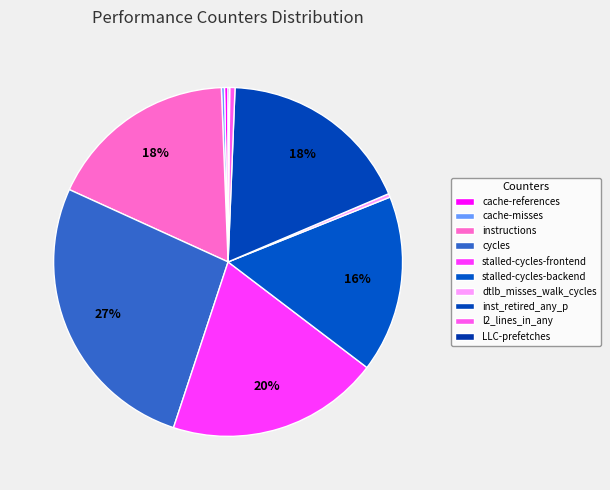

True or false: LLC-prefetches accounts for 1% of the total.

False